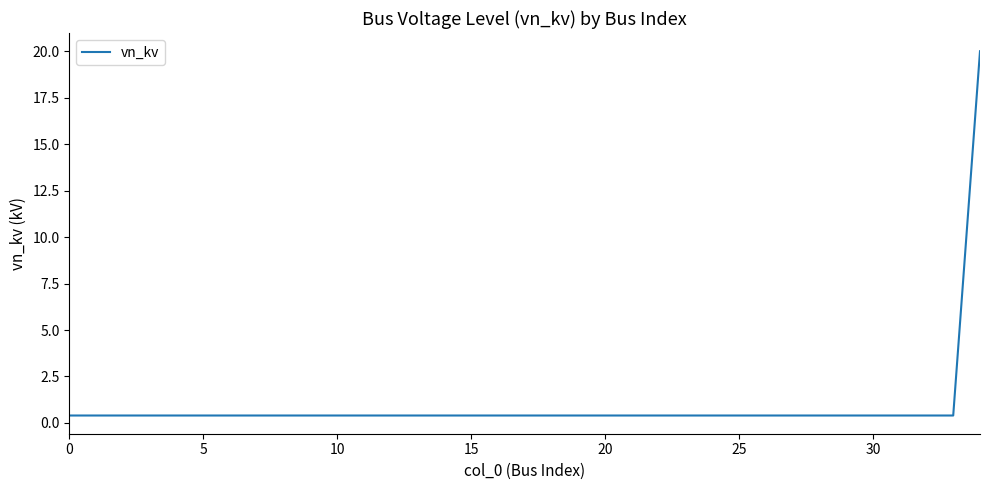

What is the maximum value shown in the chart?

20.0